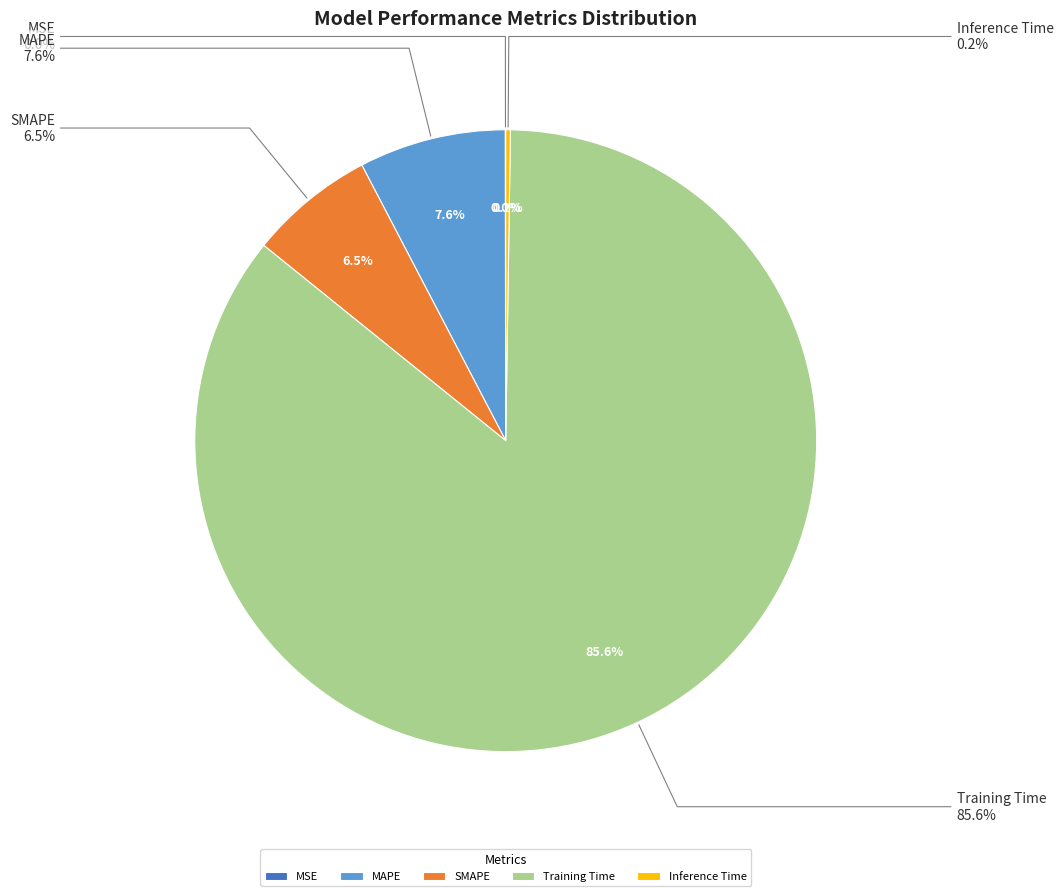

Count the number of slices in the pie.

5